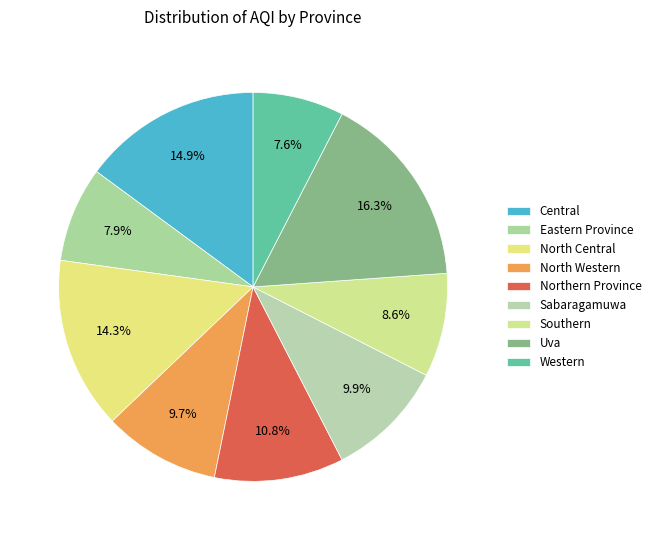

To the nearest percent, what is the difference between the largest and smallest slice percentages?

9%